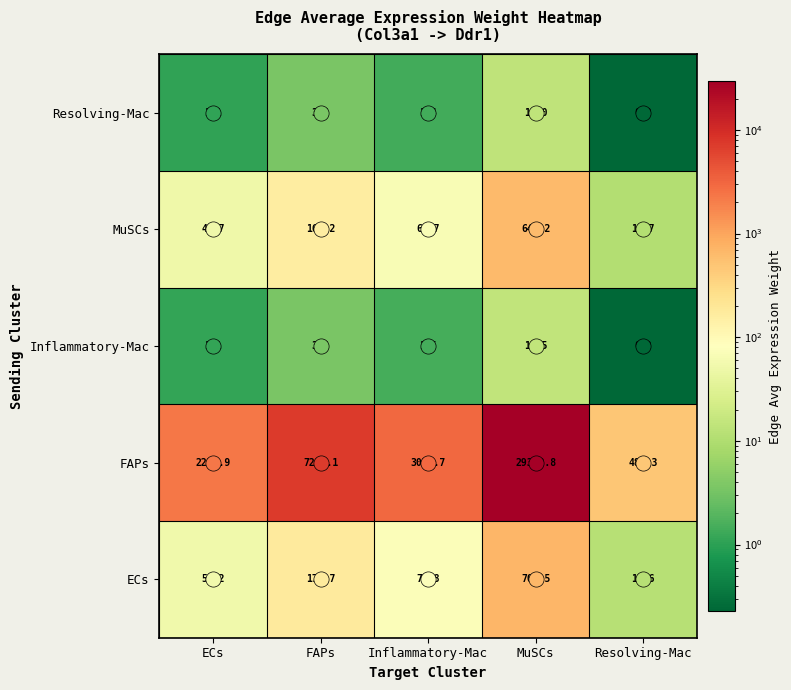

Which series has the largest range (max minus min)?

FAPs